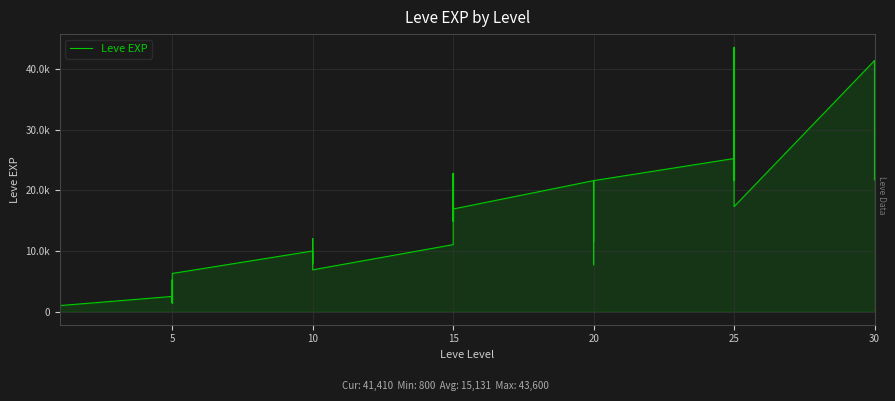

What is the greatest value displayed?

43600